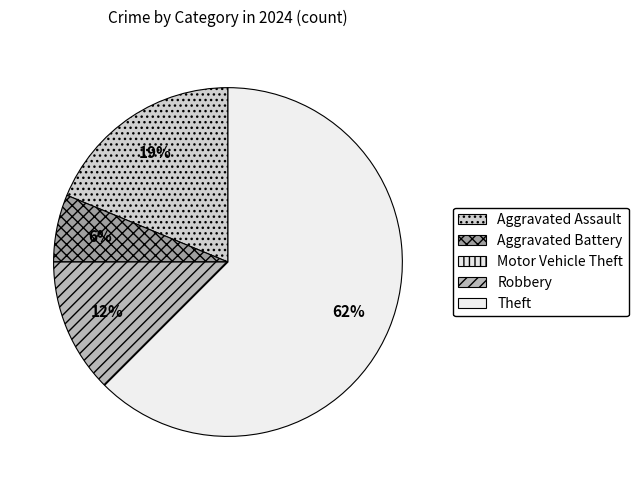

Does Theft account for over 50% of the chart?

Yes